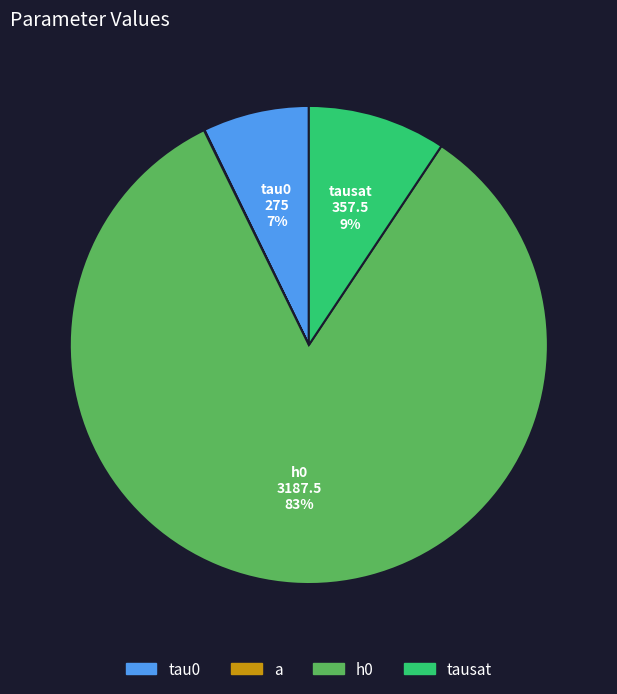

What is the change in value from tau0 to tausat?

+82.5